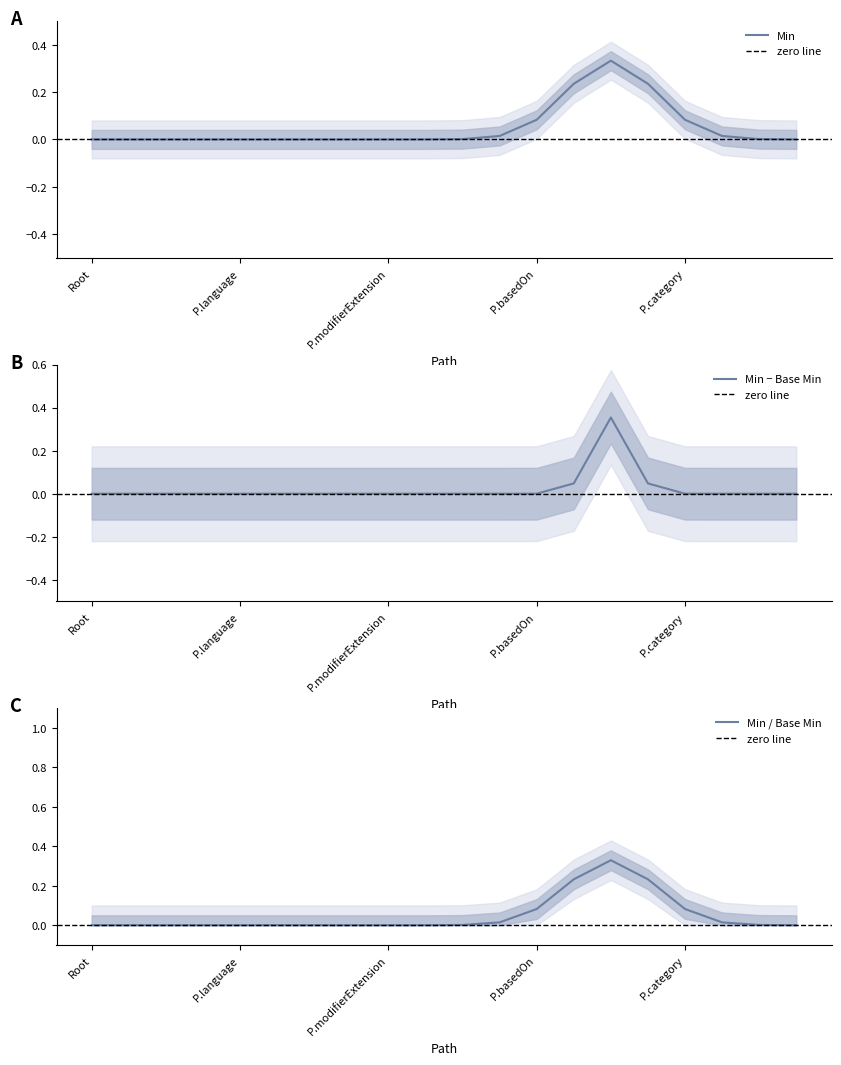

How many positive values are there?

5